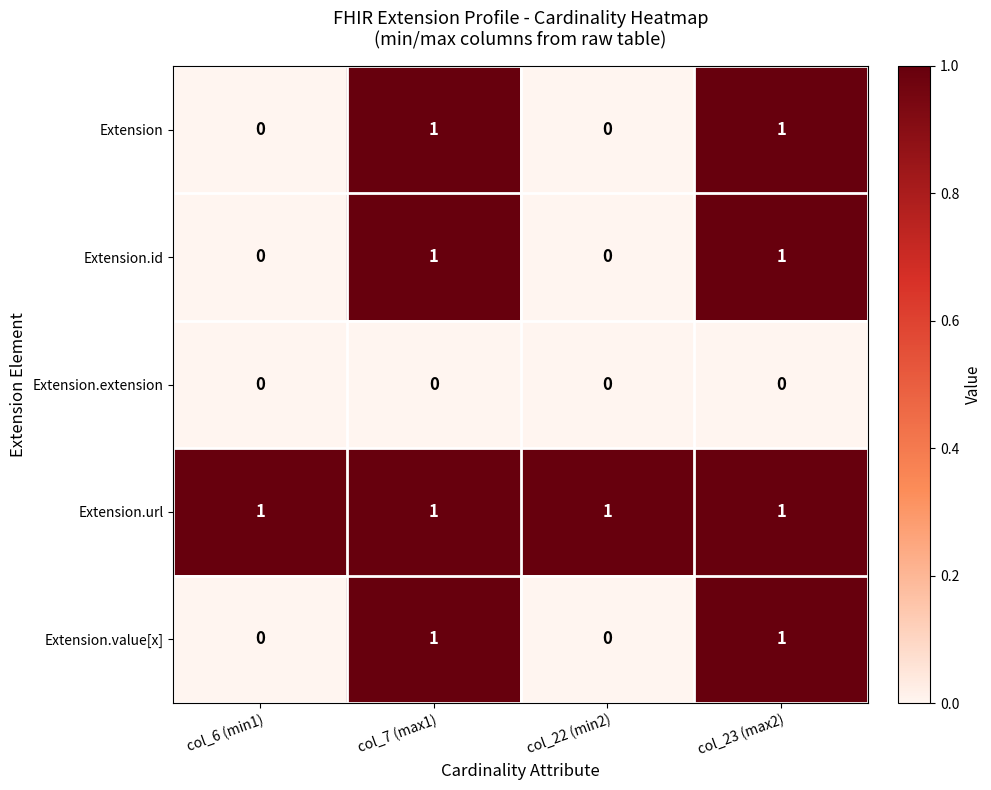

Which series has the largest total across all categories?

Extension.url